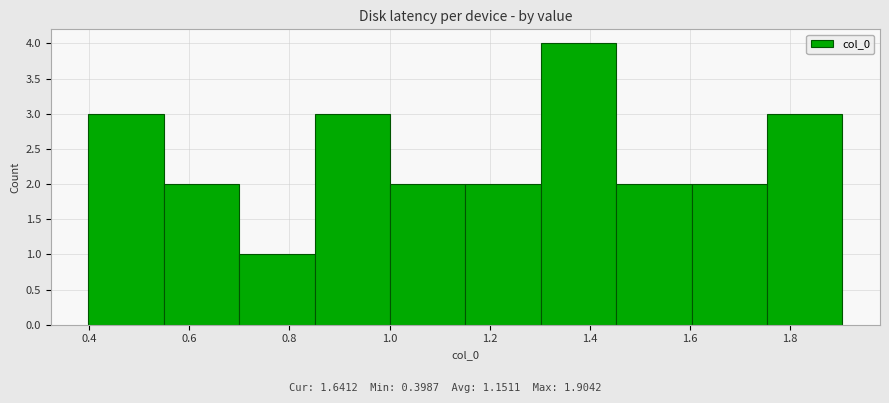

Reading left to right, list every bar in this chart as the range it spans on the x-axis followed by its height. Neither the bar edges nor the heights are printed on the chart, so give them approximately, as read against the axes.

0.40 to 0.54: 3
0.54 to 0.70: 2
0.70 to 0.86: 1
0.86 to 1.00: 3
1.00 to 1.16: 2
1.16 to 1.30: 2
1.30 to 1.46: 4
1.46 to 1.60: 2
1.60 to 1.76: 2
1.76 to 1.90: 3